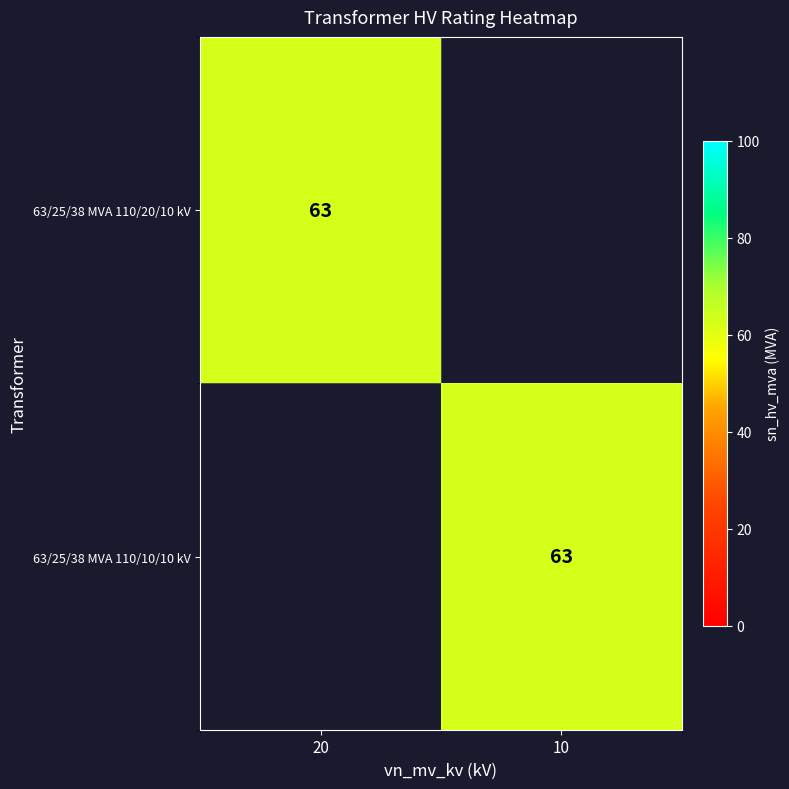

Is it true that 63/25/38 MVA 110/20/10 kV equals 14 at 20?

False